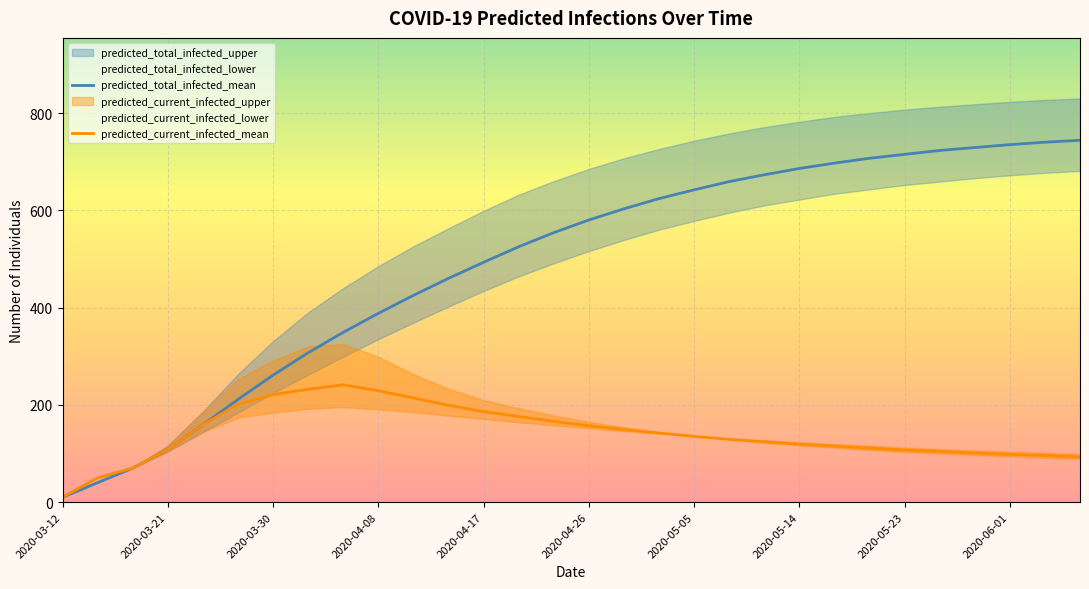

What is the total value across all series at 29?

837